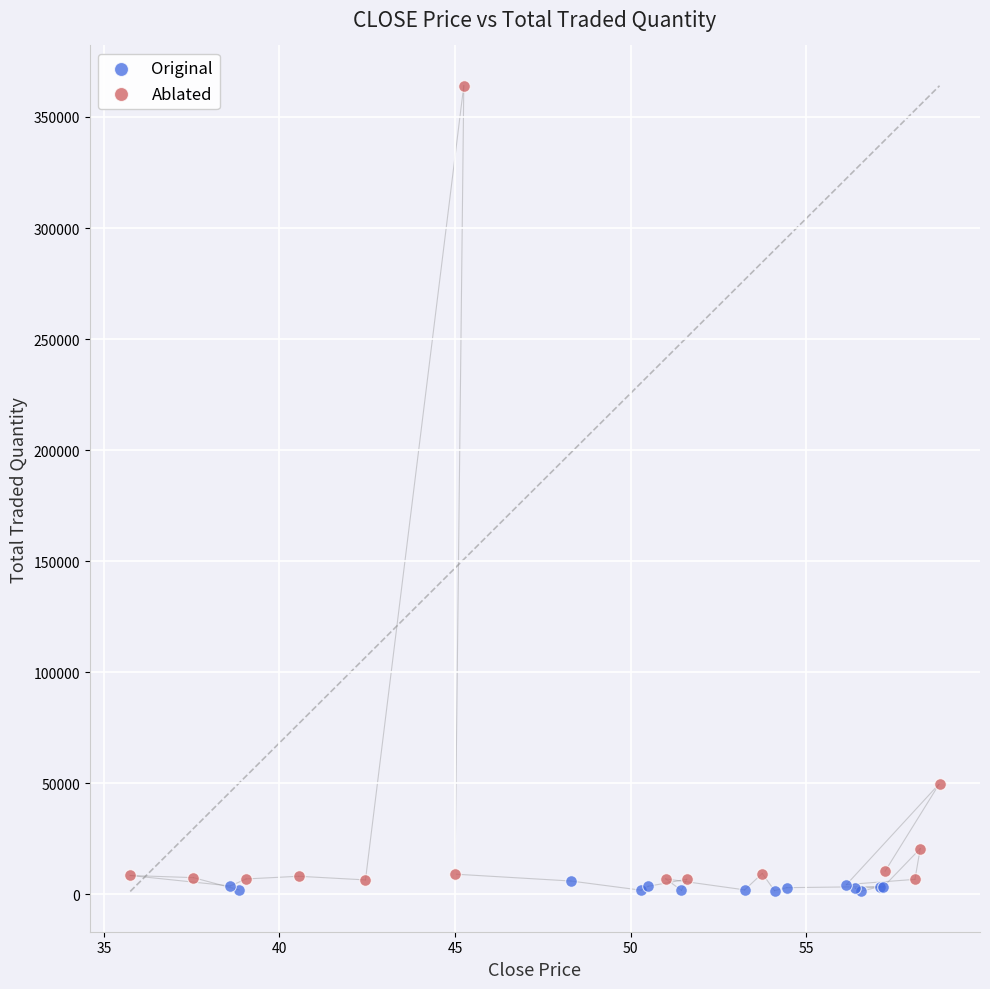

Which series reaches the maximum Y coordinate?

Ablated